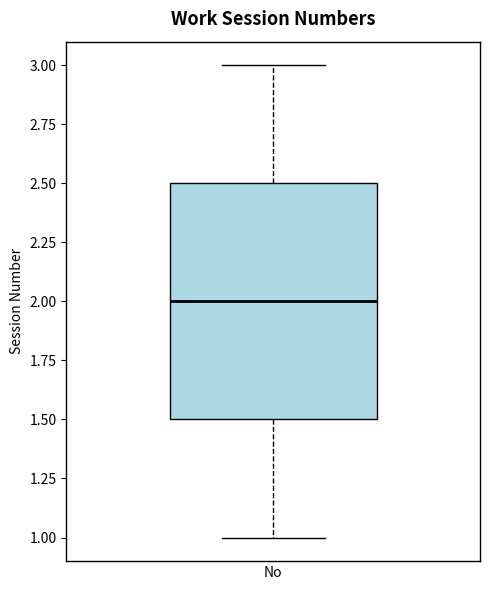

Where does the lower whisker of the box for No end on the y-axis? The values are not printed on the chart, so give them approximately, as read against the axis.

1.0